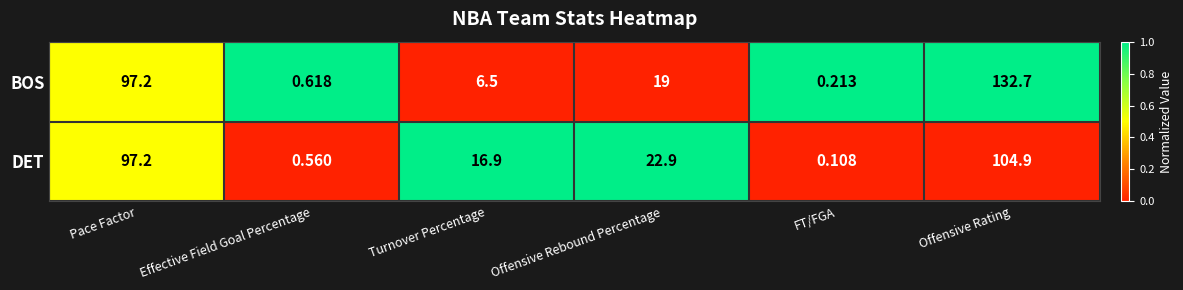

Between FT/FGA and Offensive Rating, which series saw the biggest shift?

BOS